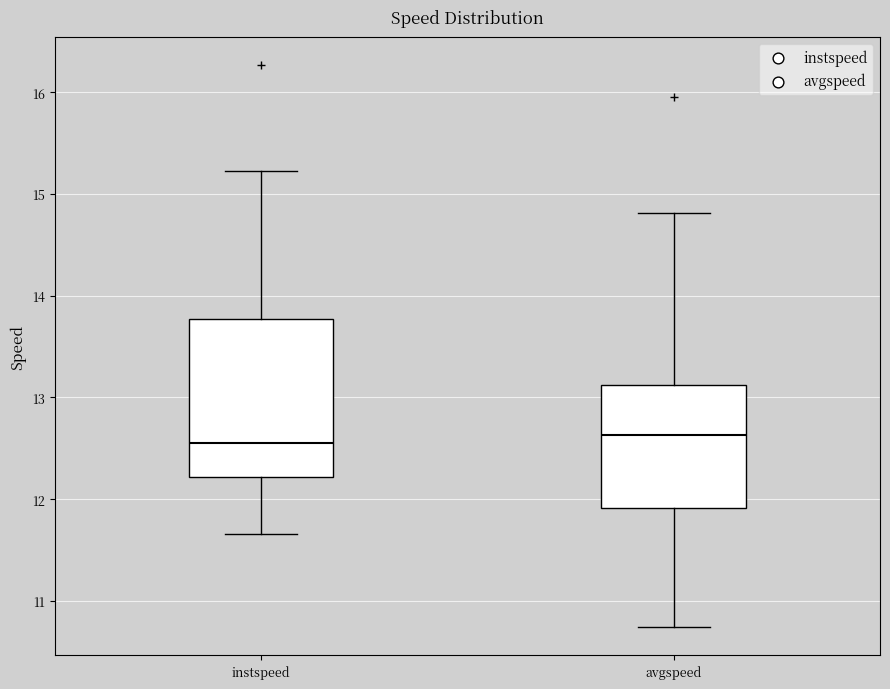

Which box is the tallest, from its lower edge to its upper edge?

instspeed